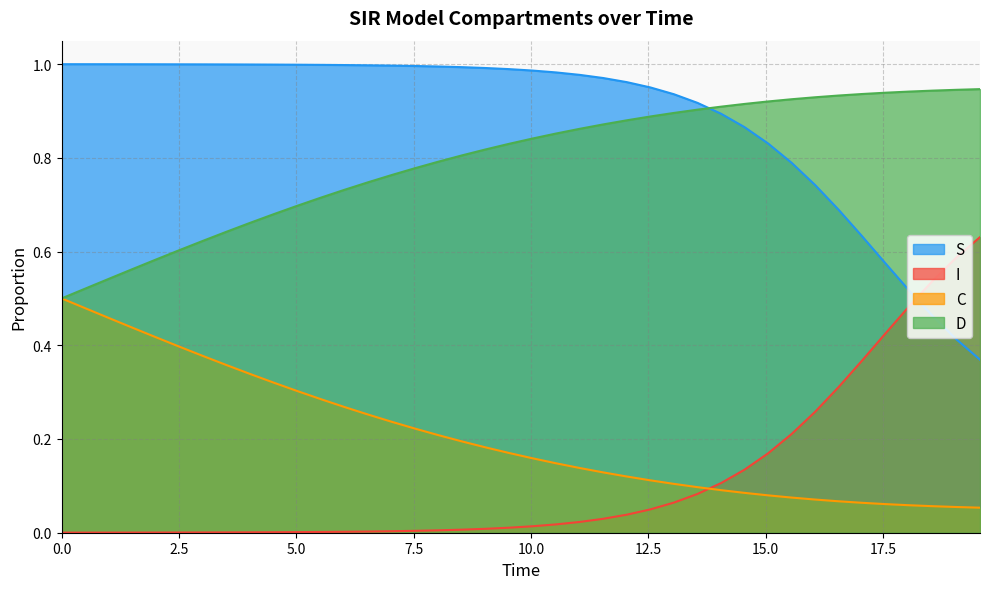

Which series has the largest total across all categories?

S